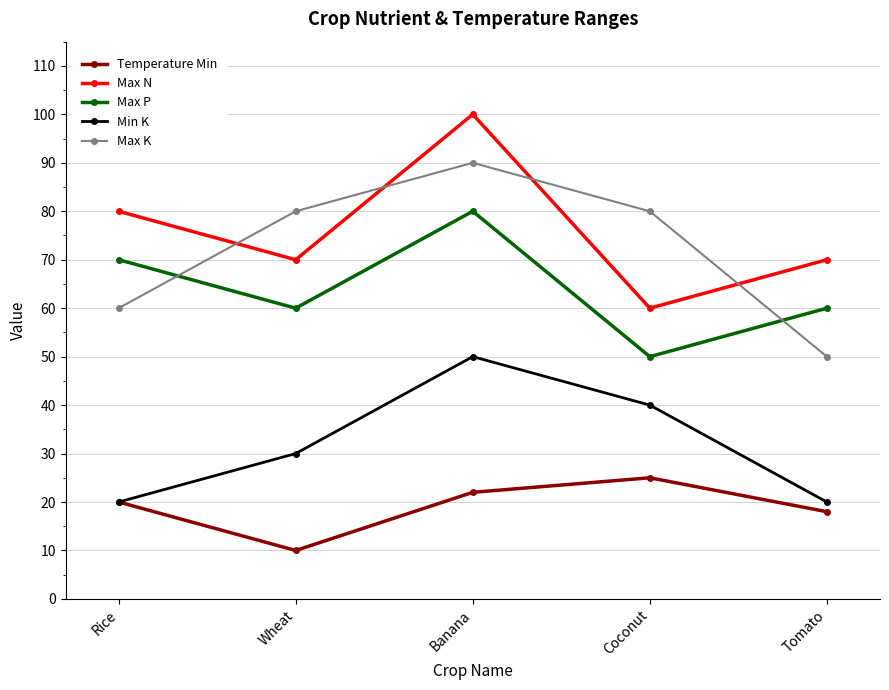

Where is Max N nearest to the value 80?

Rice